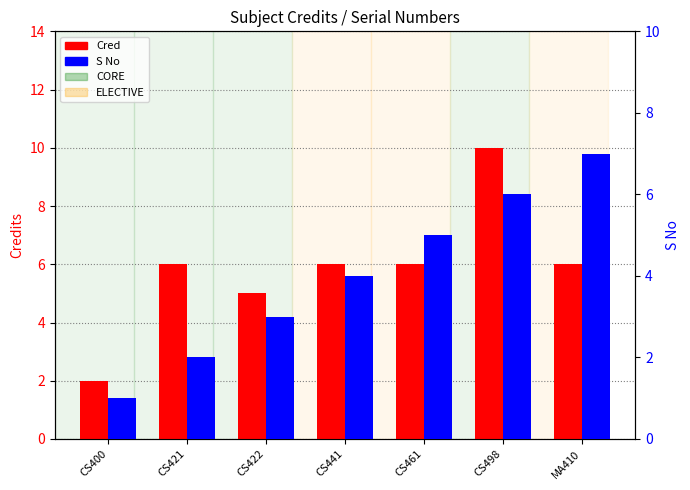

What are all the series names shown in the legend?

Cred, S No